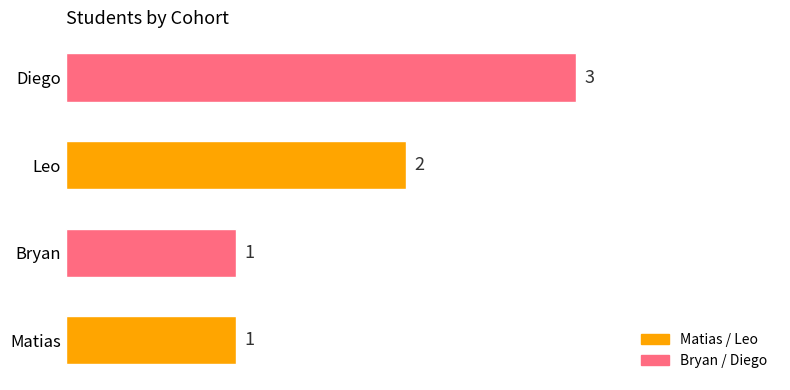

Reading top to bottom, transcribe all the data shown in this chart.

Diego=3	Leo=2	Bryan=1	Matias=1